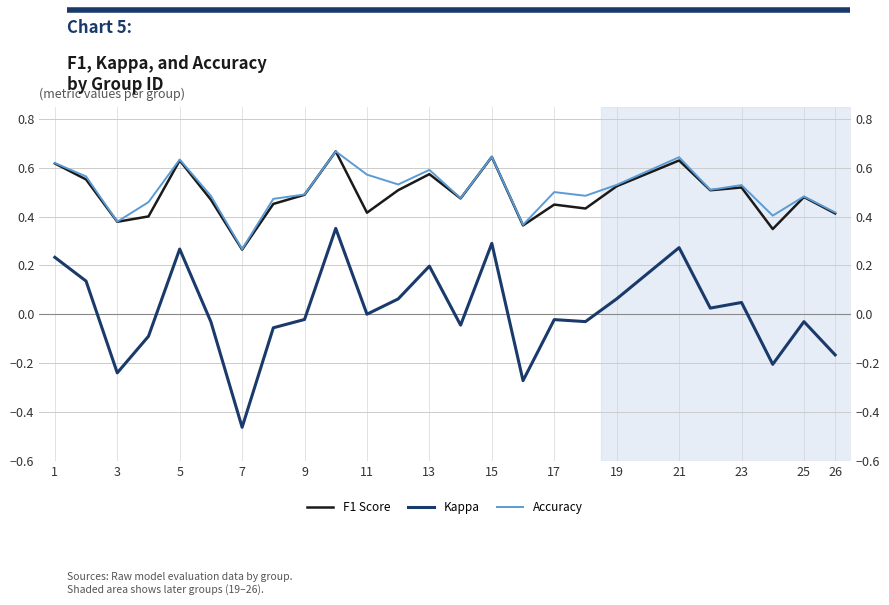

What is the difference between the second highest and second lowest values in the Kappa series?

0.6